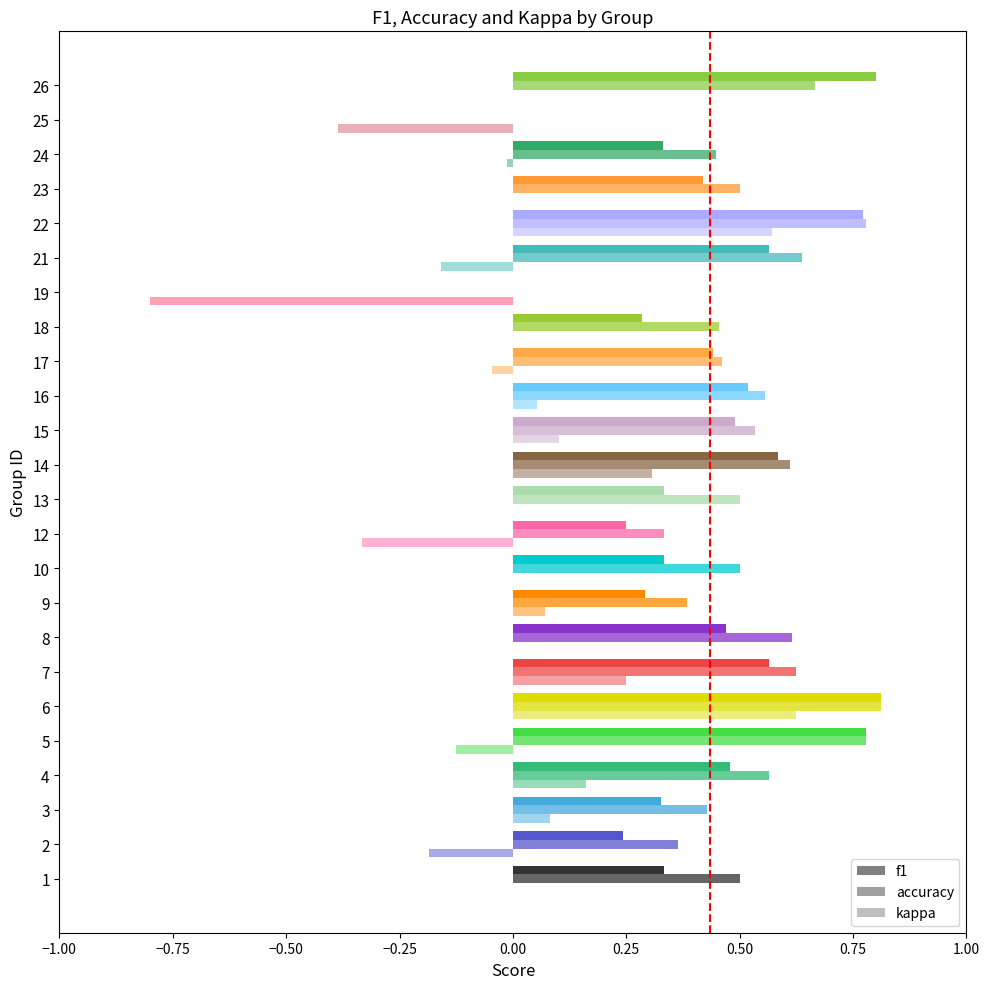

What is the difference between the second highest and second lowest values in the accuracy series?

0.8